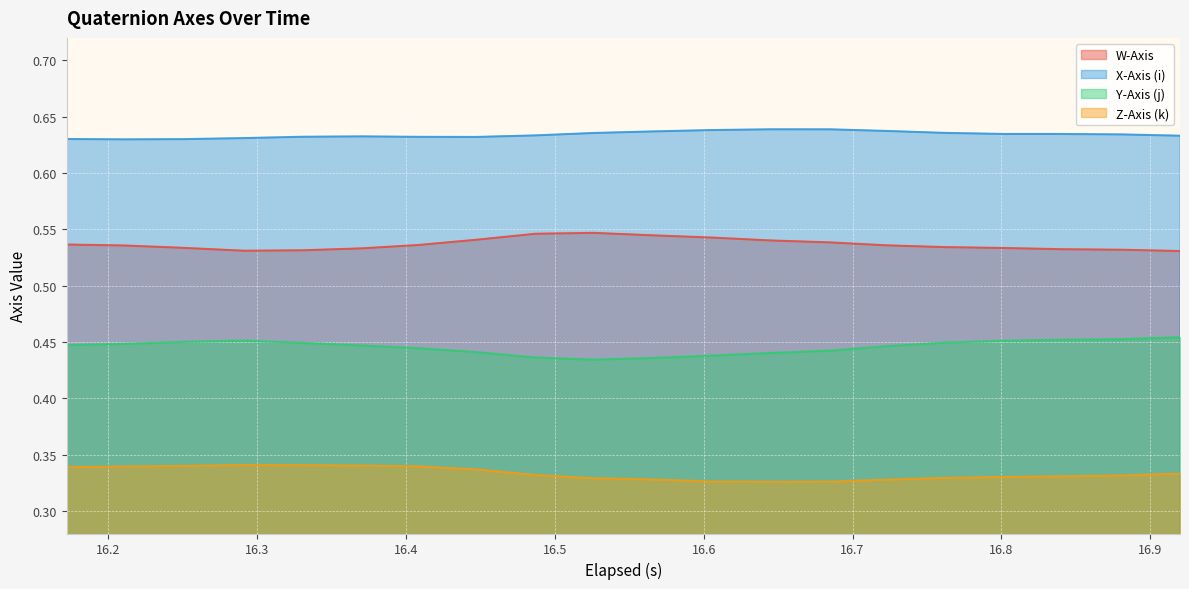

True or false: W-Axis and Z-Axis (k) cross at least once.

False